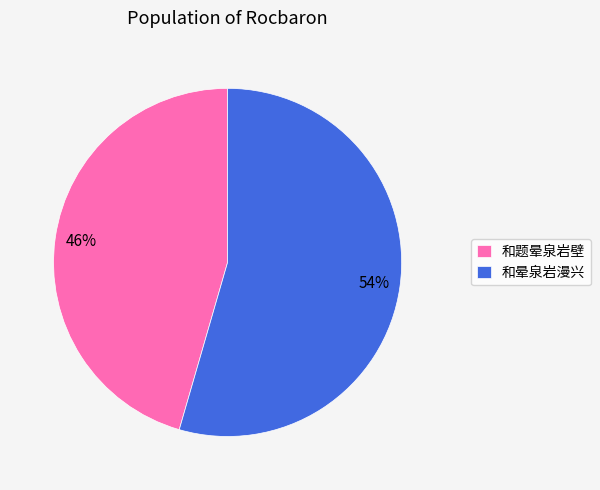

What is the largest slice in the pie chart?

和晕泉岩漫兴